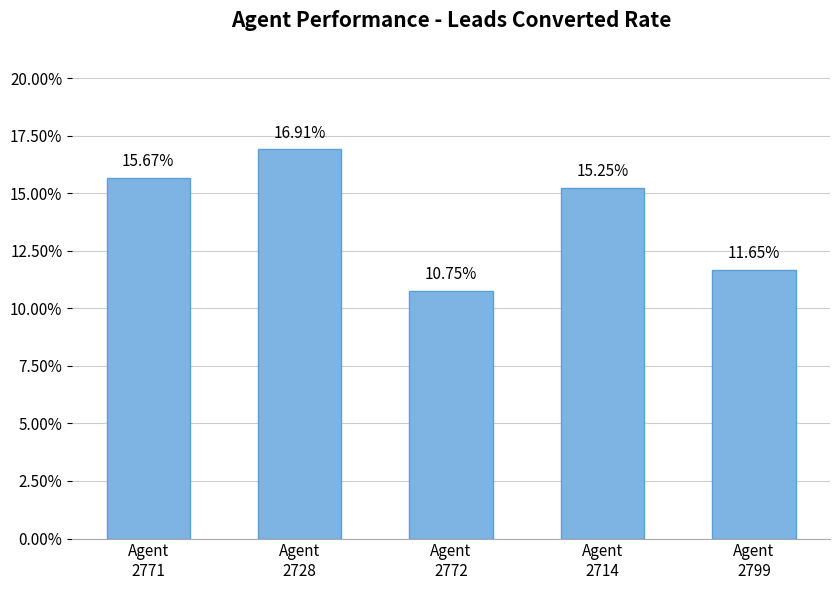

What is the average value?

14.0